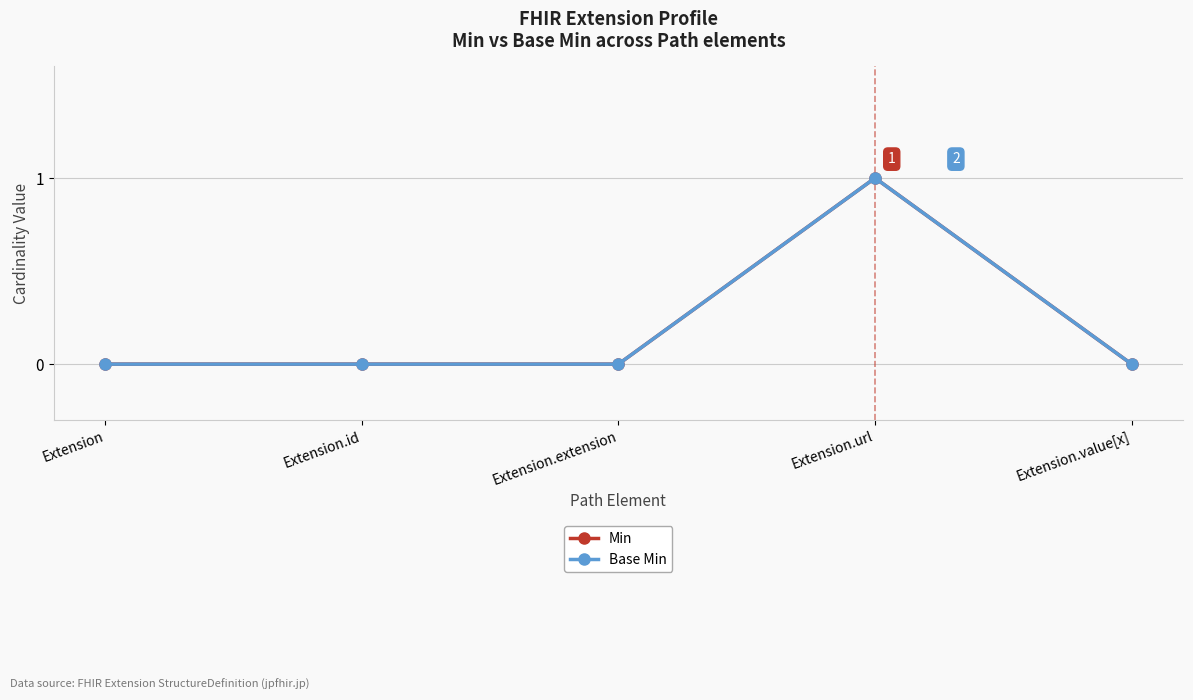

How many lines are shown in the chart?

2